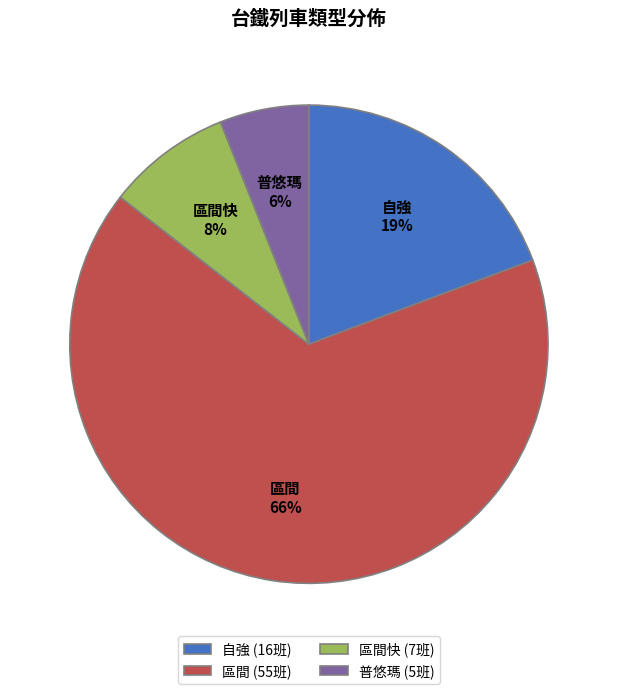

Which category has the smallest portion of the pie?

普悠瑪